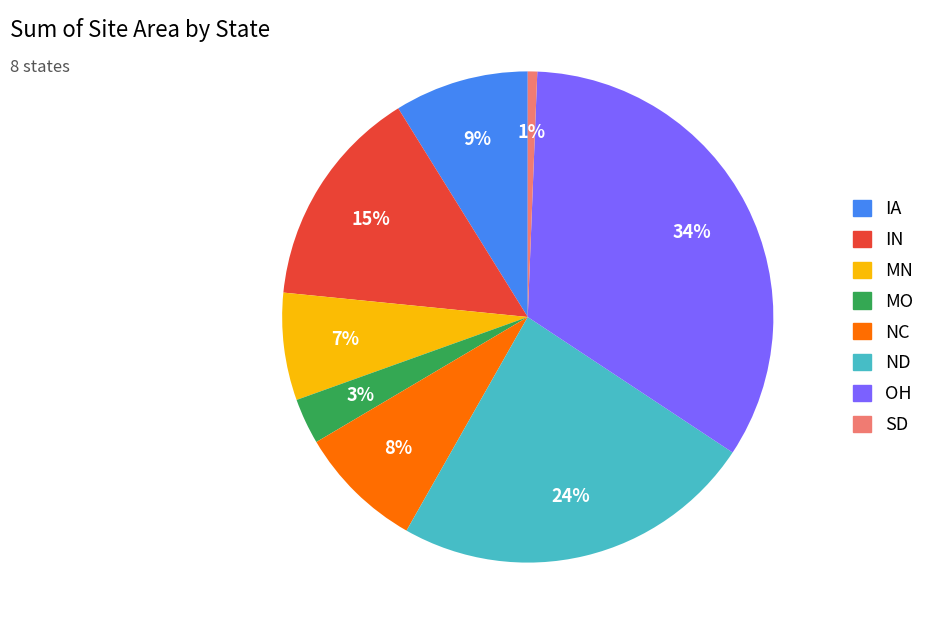

To the nearest percent, what is the average slice percentage?

12%